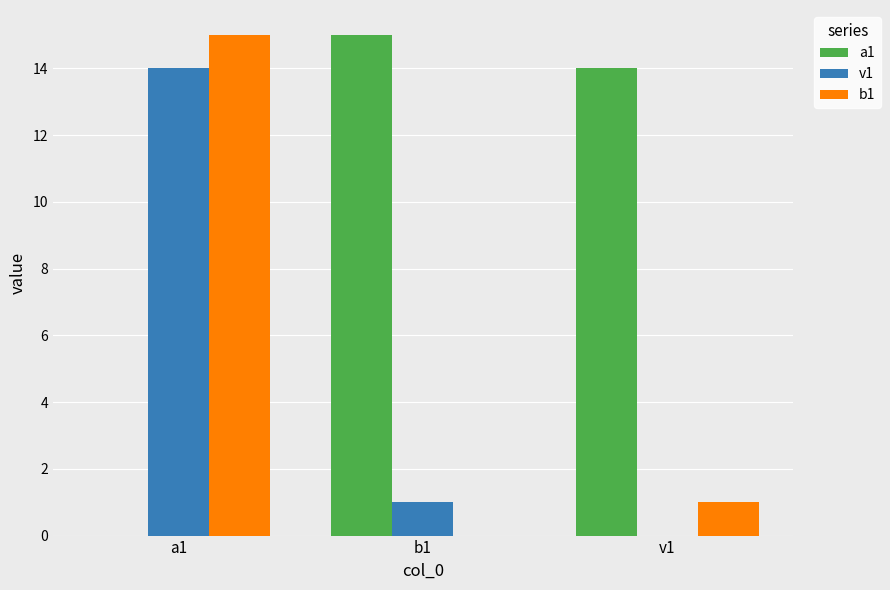

How many positive values does the b1 series have?

2